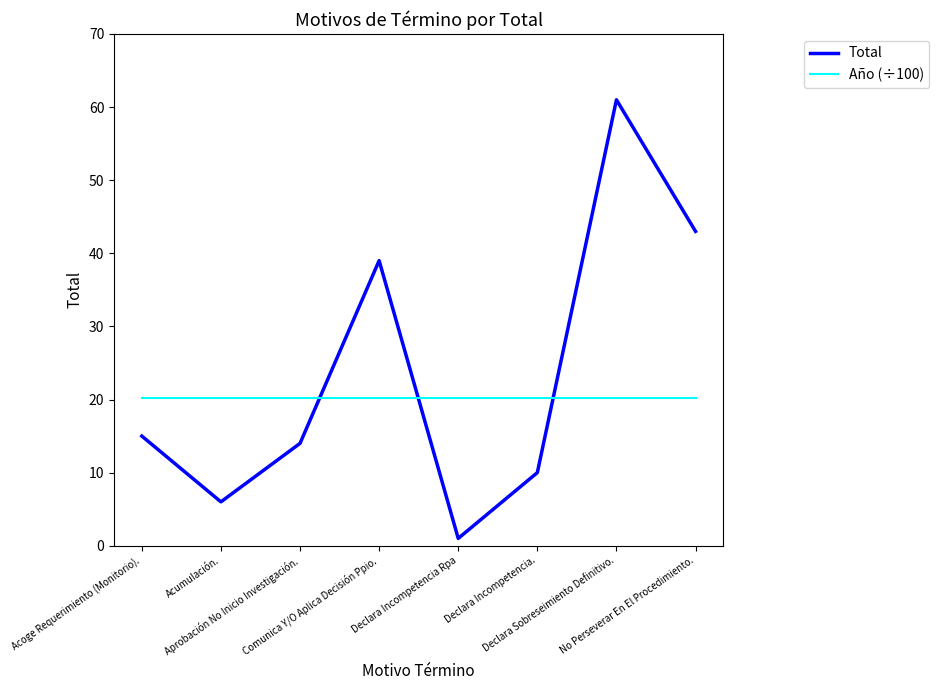

Reading right to left, extract all data points from this chart.

Total: 43.0	61.0	10.0	1.0	39.0	14.0	6.0	15.0
Año (÷100): 20.2	20.2	20.2	20.2	20.2	20.2	20.2	20.2